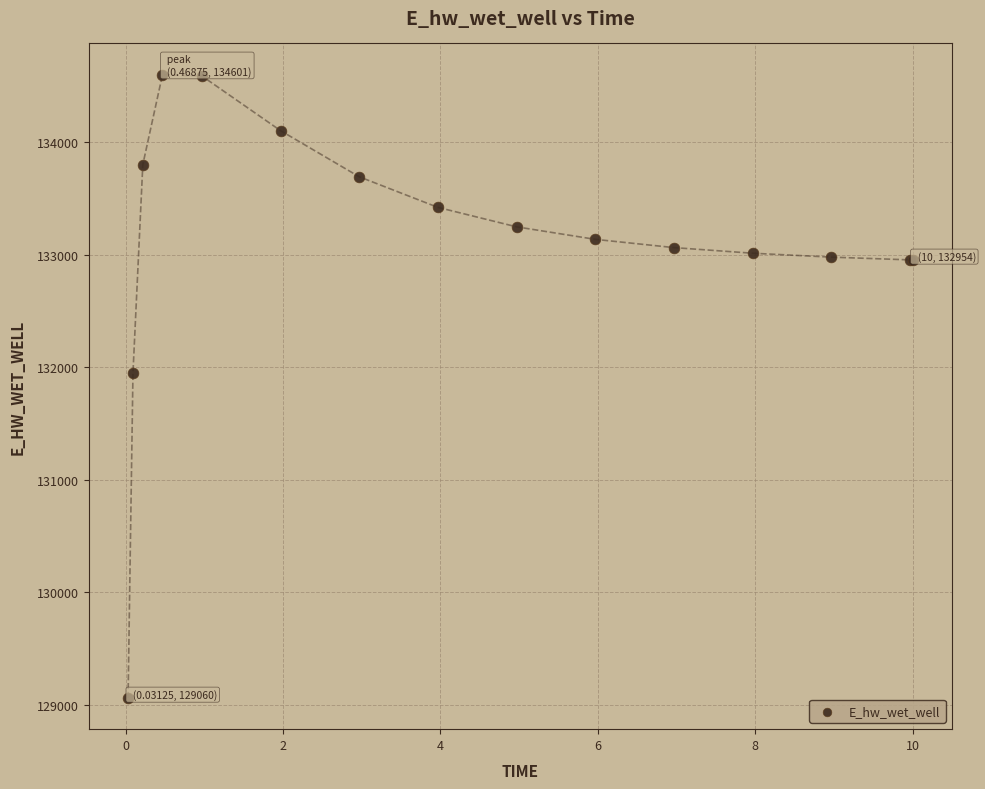

What Y value in the scatter plot is closest to 131830?

131951.3